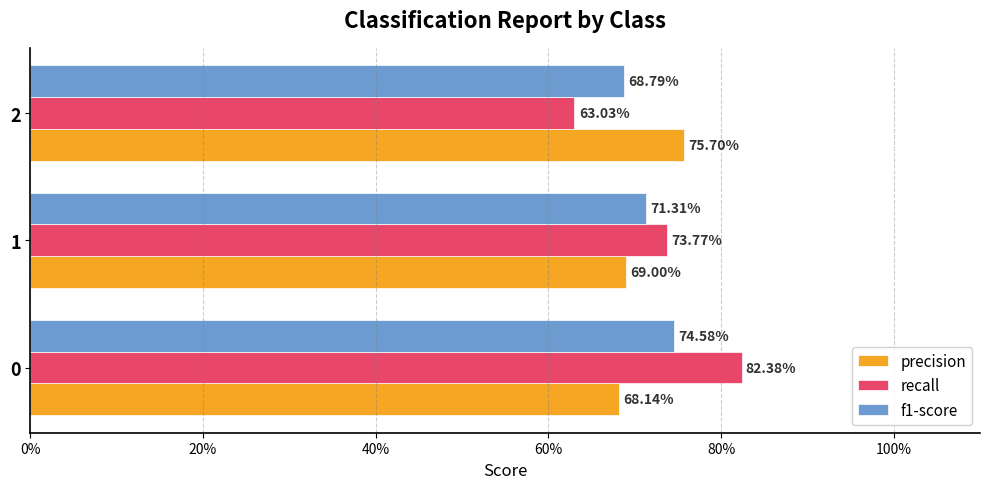

List the series in order of their peak value, lowest first.

f1-score, precision, recall